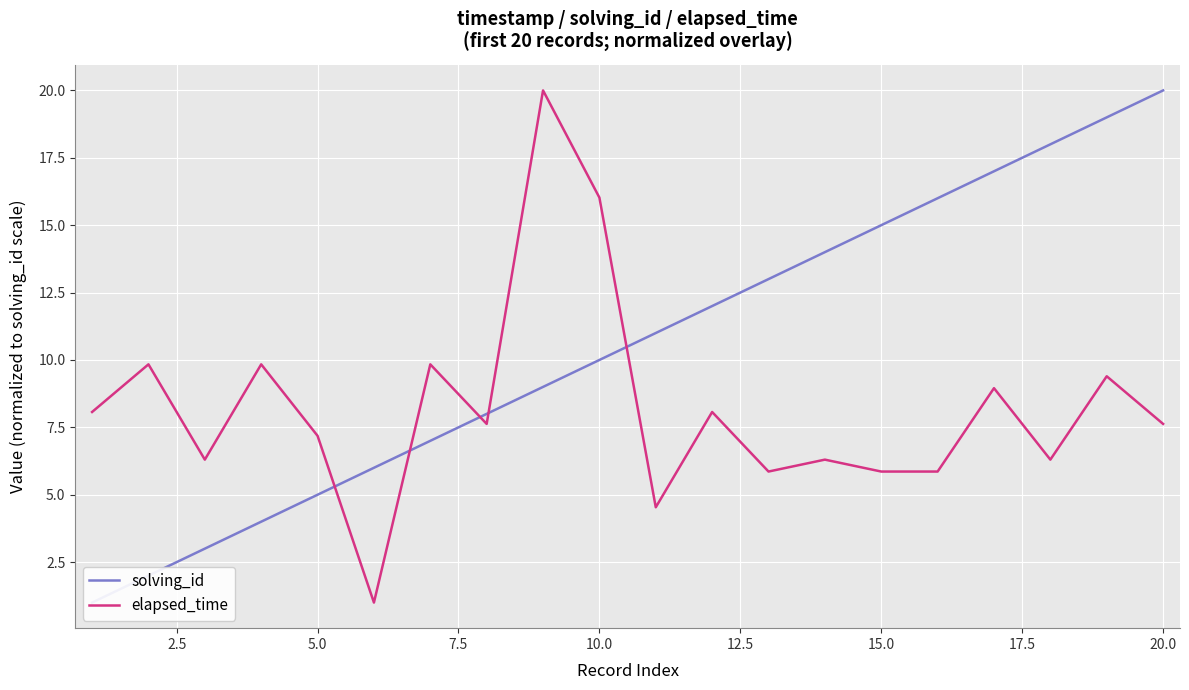

How many series are shown in this chart?

2